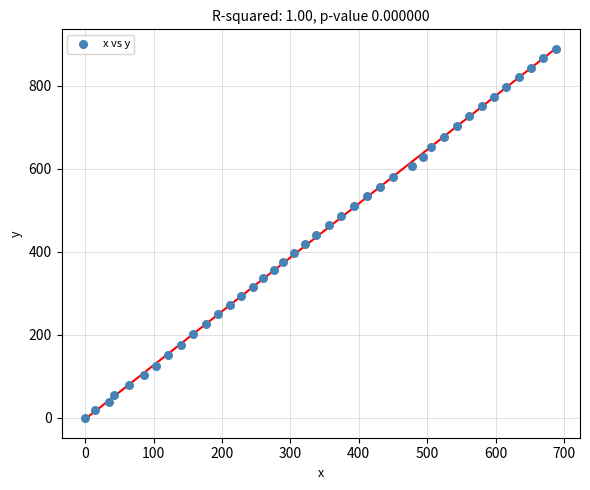

What is the range of Y values (max minus min)?

890.2